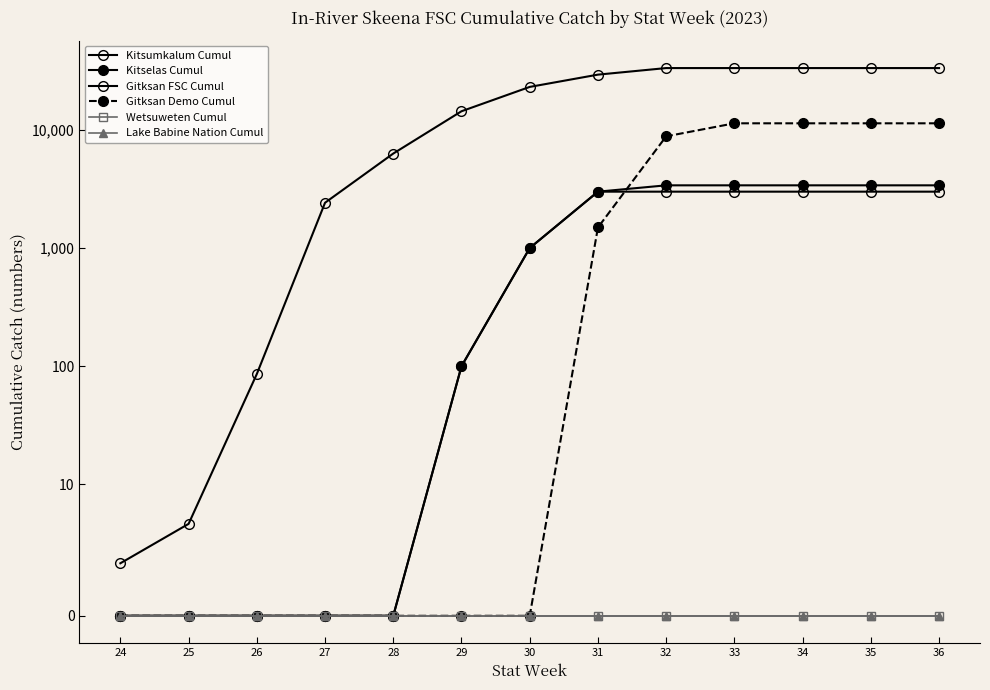

Rank the categories by Kitsumkalum Cumul value from lowest to highest.

24, 25, 26, 27, 28, 29, 30, 31, 32, 33, 34, 35, 36